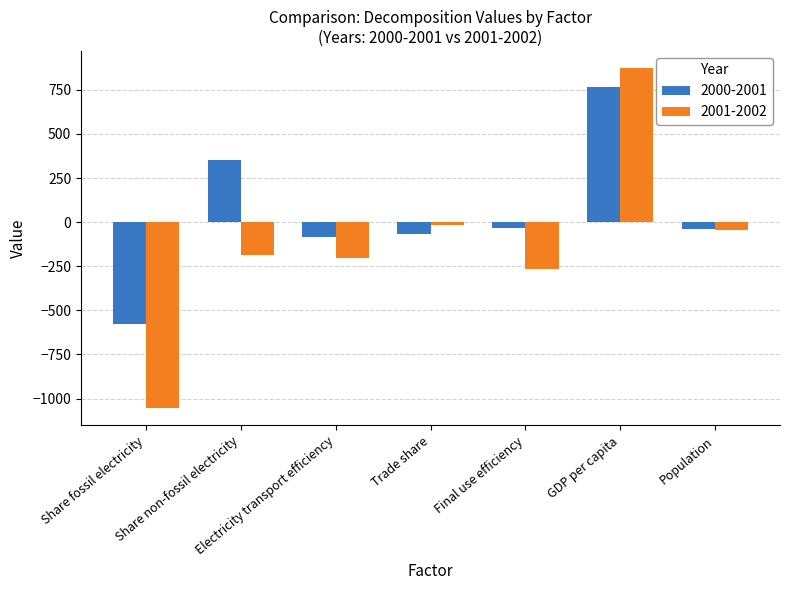

What is the difference between the 2001-2002 values at Population and Share fossil electricity?

1009.5